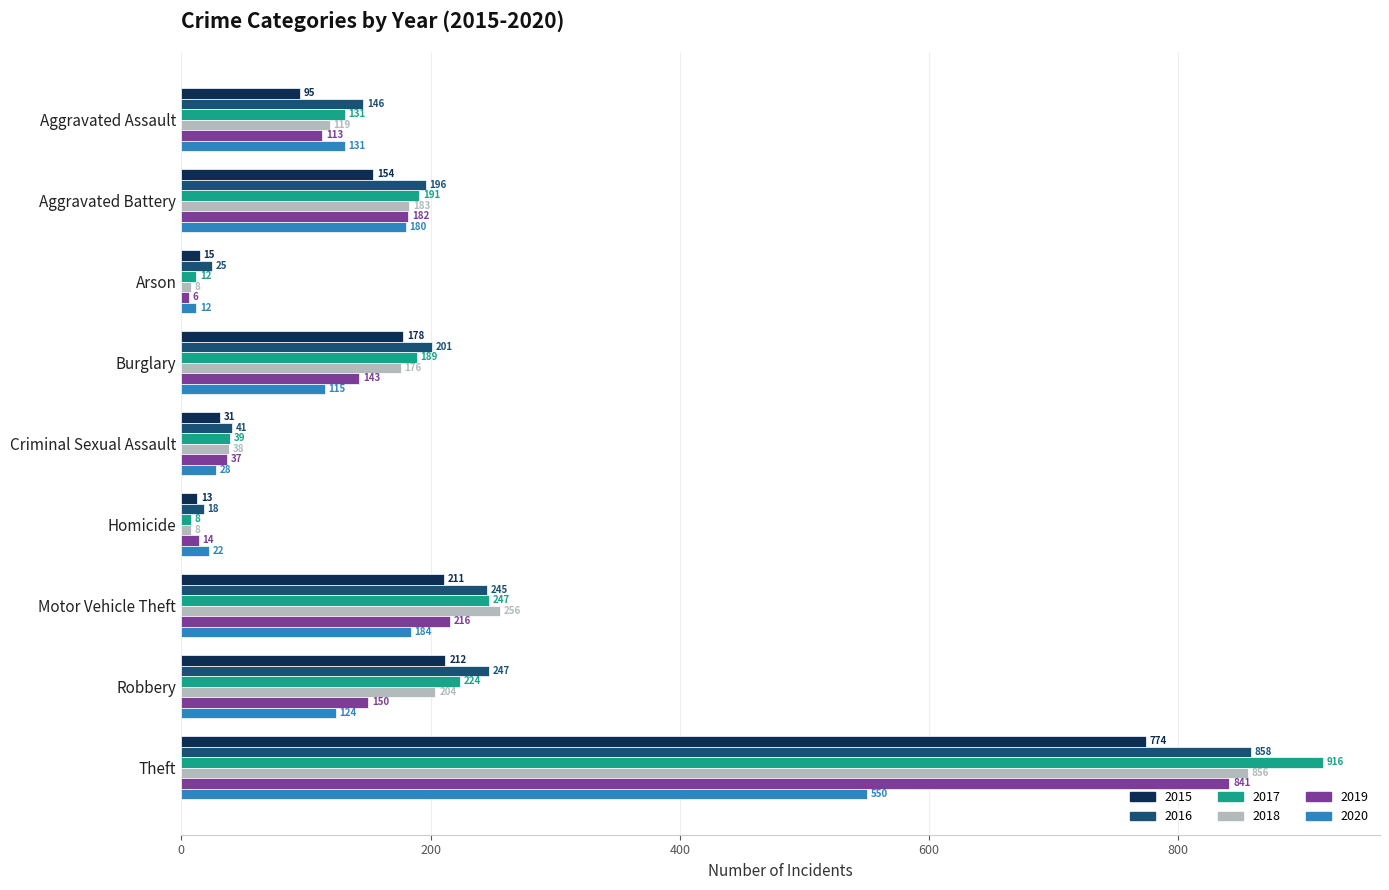

What is the sum of all 2018 values?

1848